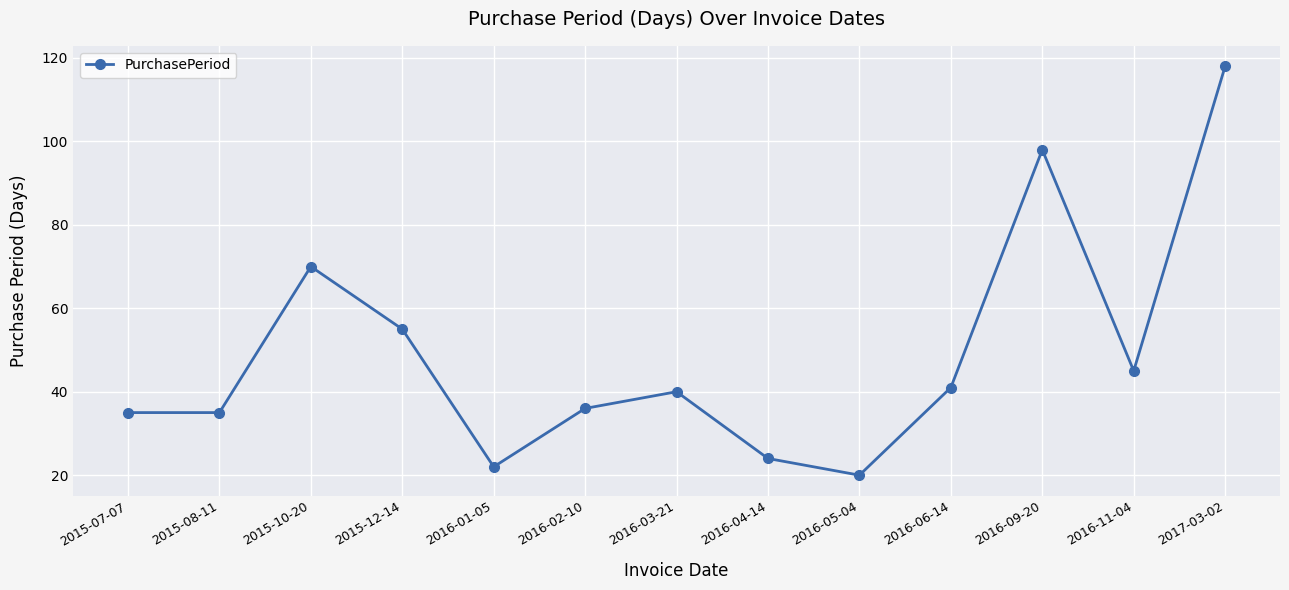

Read the value at 2015-12-14.

55